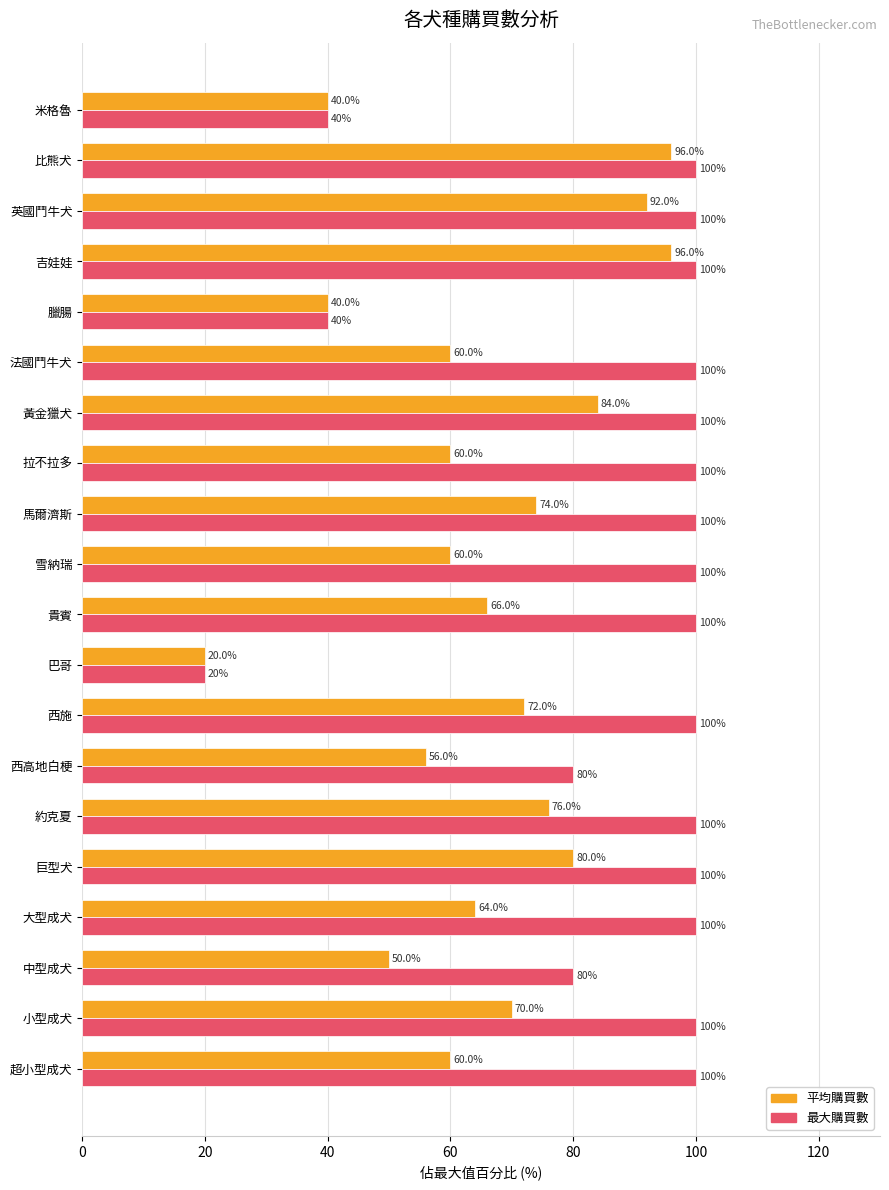

What is the difference between the highest and lowest values at 比熊犬?

4.0